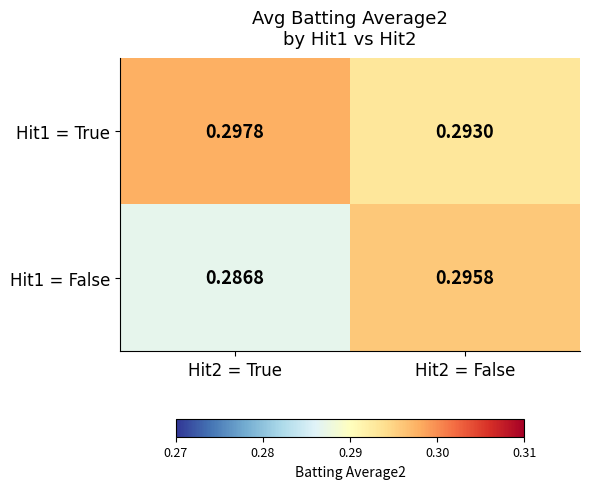

Is the value of Hit1 = True at Hit2 = True greater than the value of Hit1 = False at Hit2 = True?

Yes